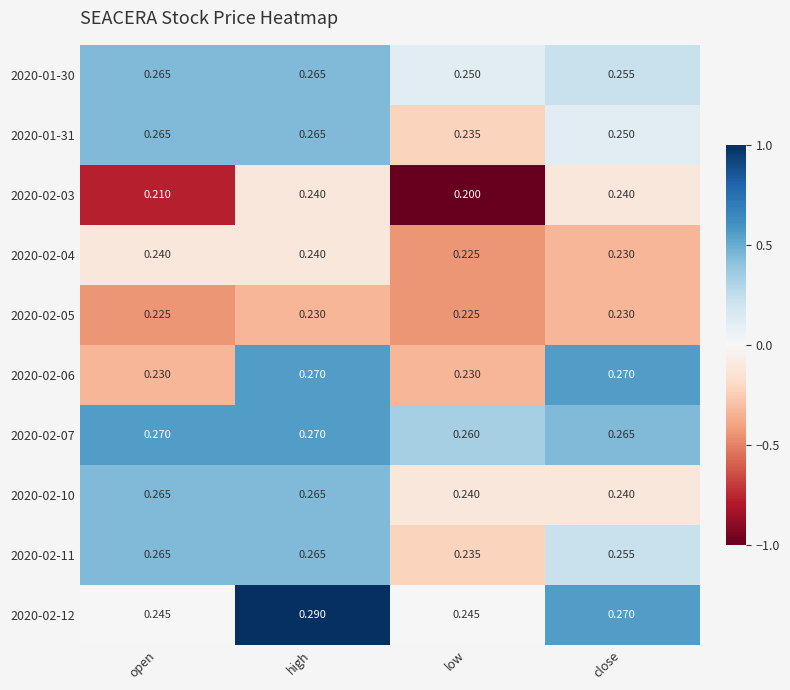

At which category does the chart reach its minimum across all series?

low